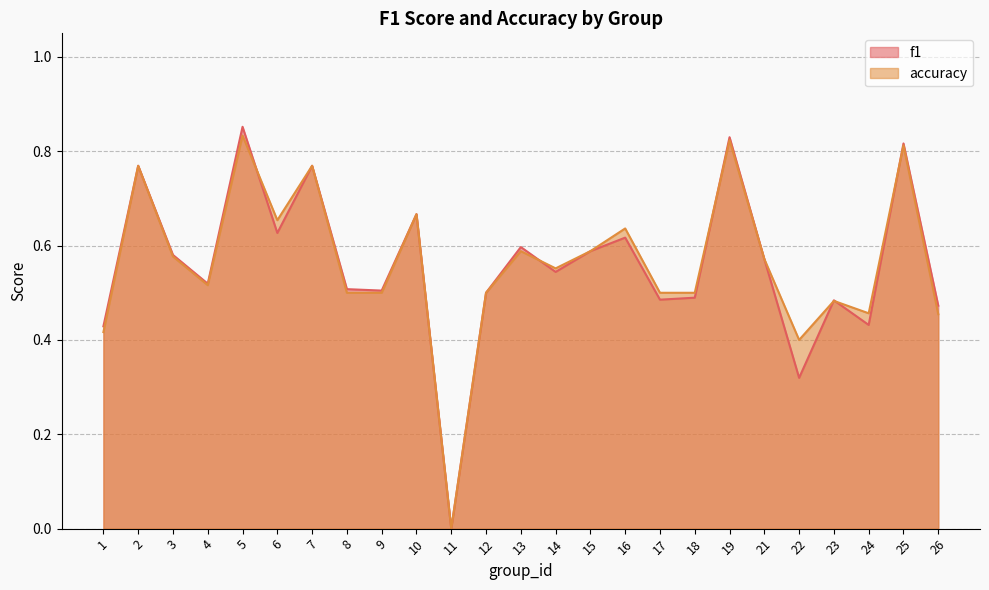

Rank the categories by f1 value from lowest to highest.

11, 22, 1, 24, 26, 23, 17, 18, 12, 9, 8, 4, 14, 21, 3, 15, 13, 16, 6, 10, 2, 7, 25, 19, 5